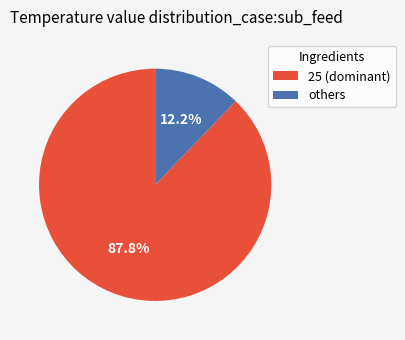

What portion of the pie excludes others?

87.8%